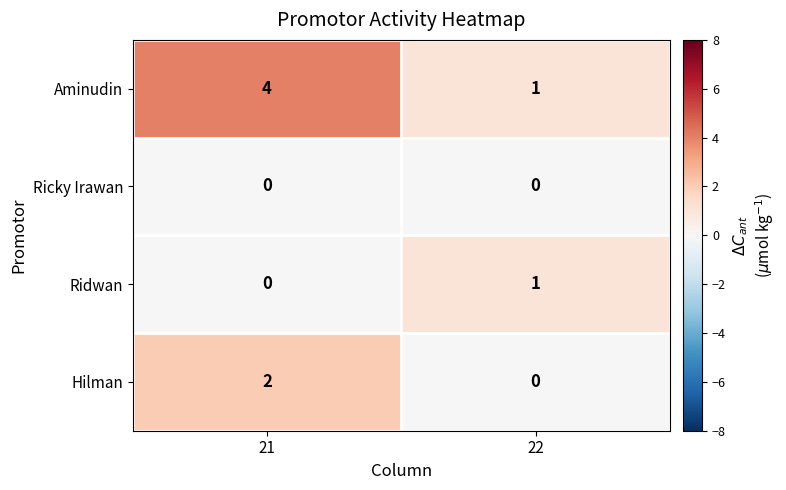

Which category has the highest value across all series?

21